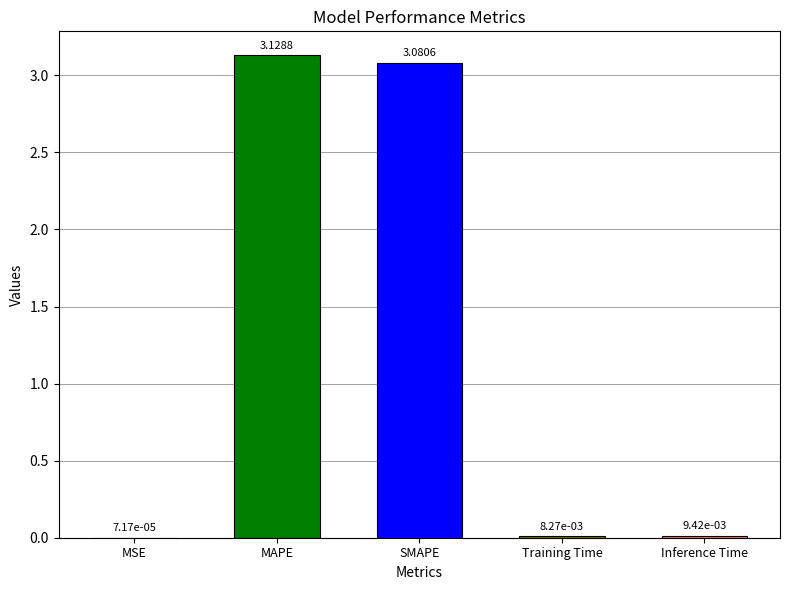

Between Training Time and MSE, which is larger?

Training Time